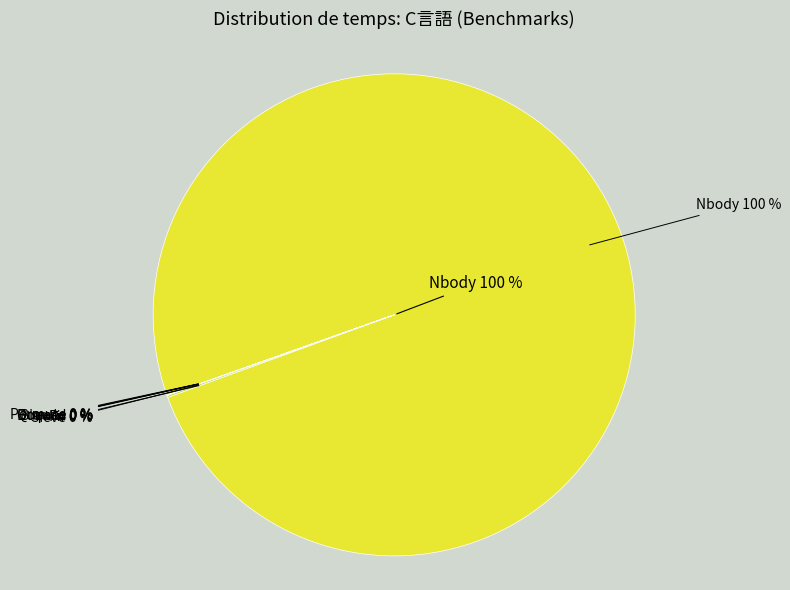

To the nearest percent, what is the average slice percentage?

14%